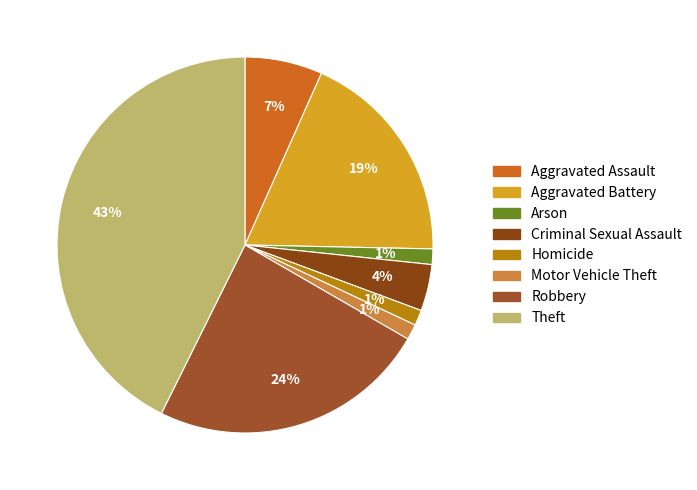

To the nearest percent, what is the combined percentage of Robbery and Criminal Sexual Assault?

28%